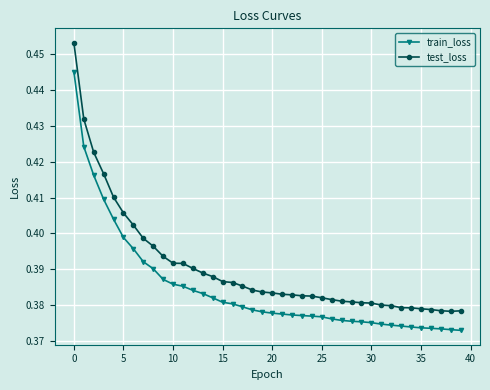

True or false: train_loss and test_loss intersect in this chart.

False